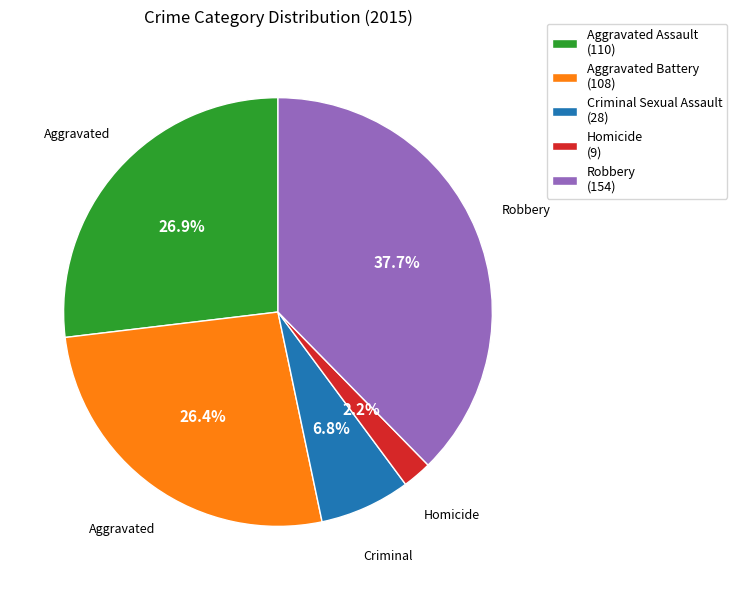

The Aggravated Assault slice represents 38% of the pie. True or false?

False